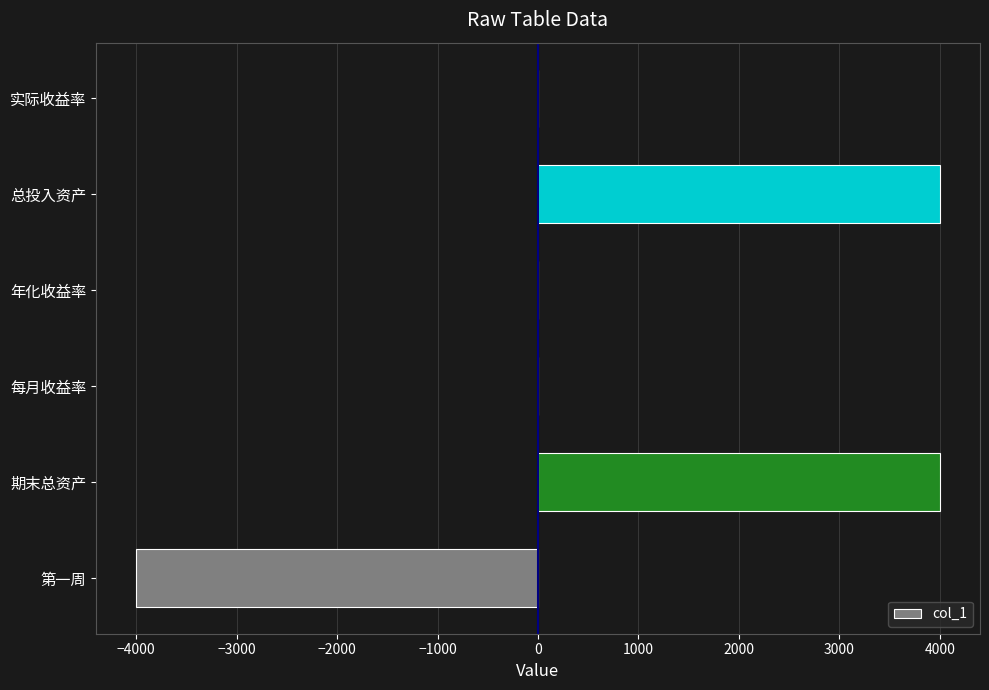

What is the greatest value displayed?

4000